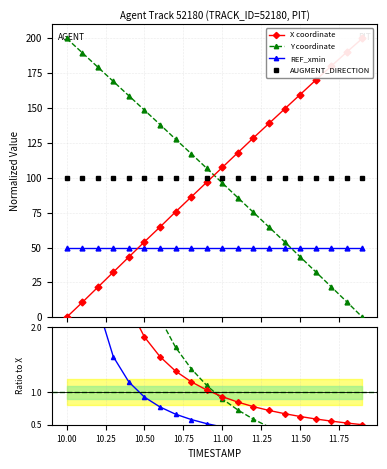

What is the label of the 14th point from the right?

10.6